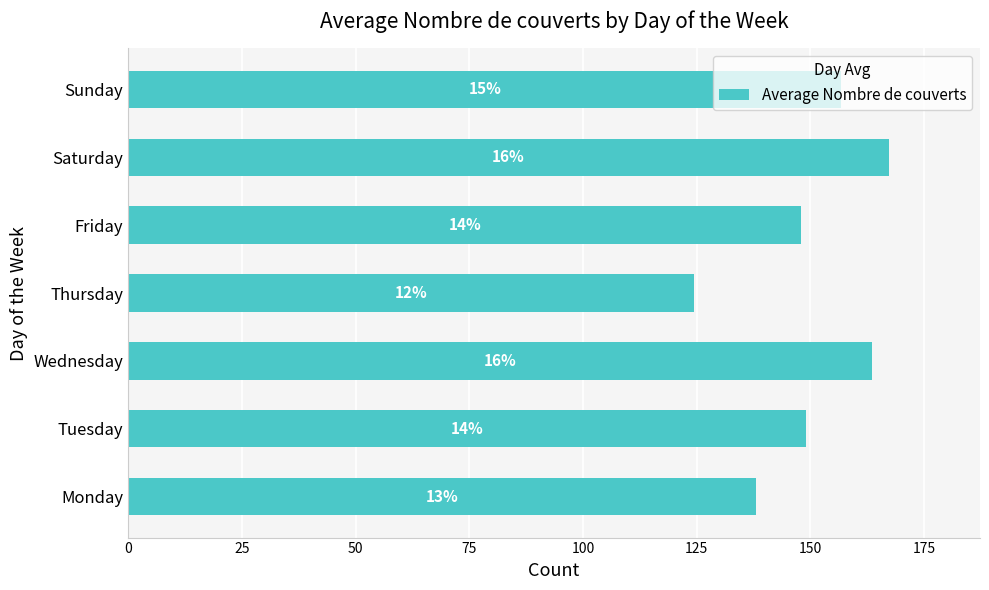

How many bars are there in total?

7